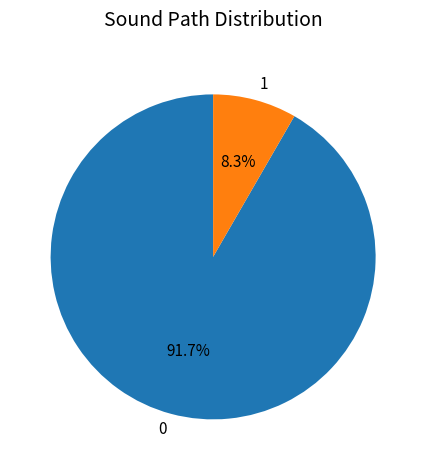

Count the number of slices in the pie.

2